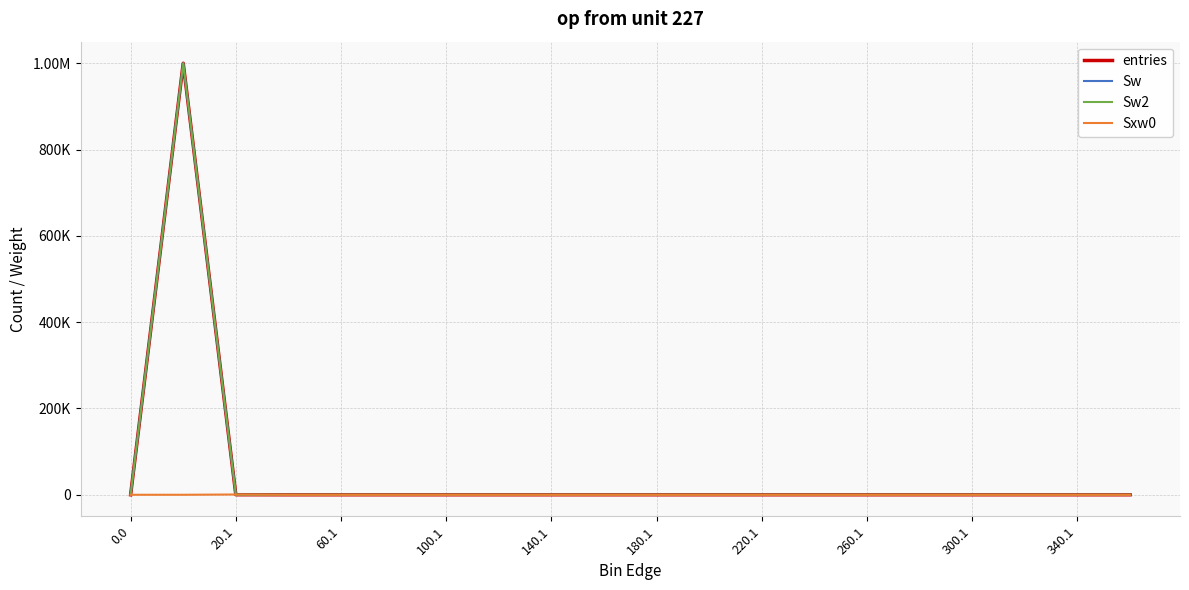

Does the chart display data point markers on the line(s)?

No